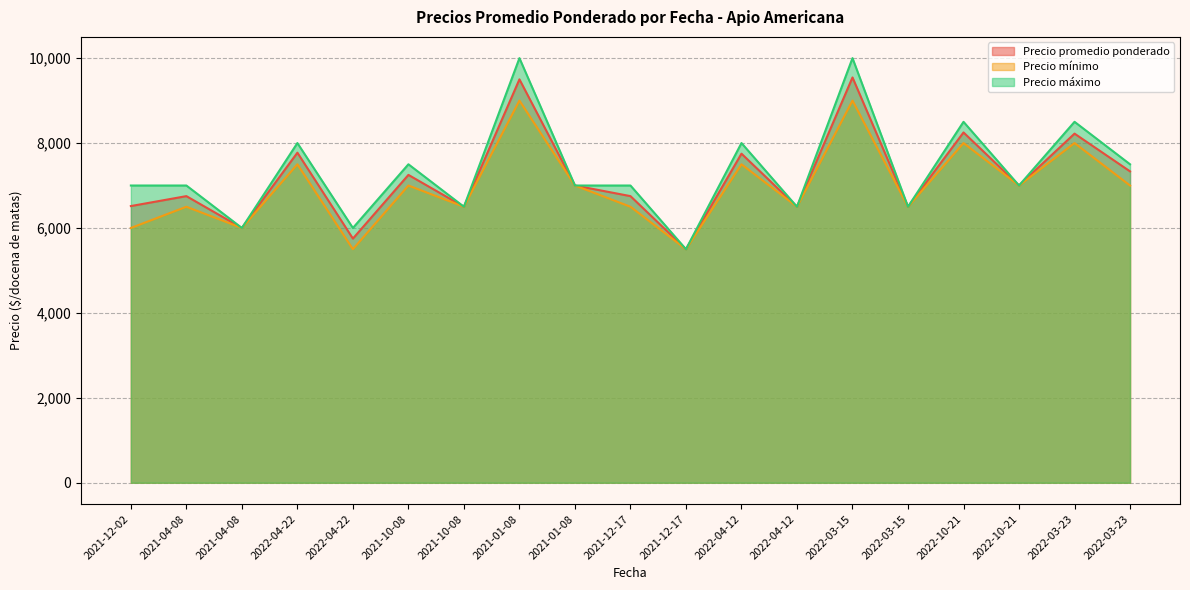

What is the smallest value displayed?

5500